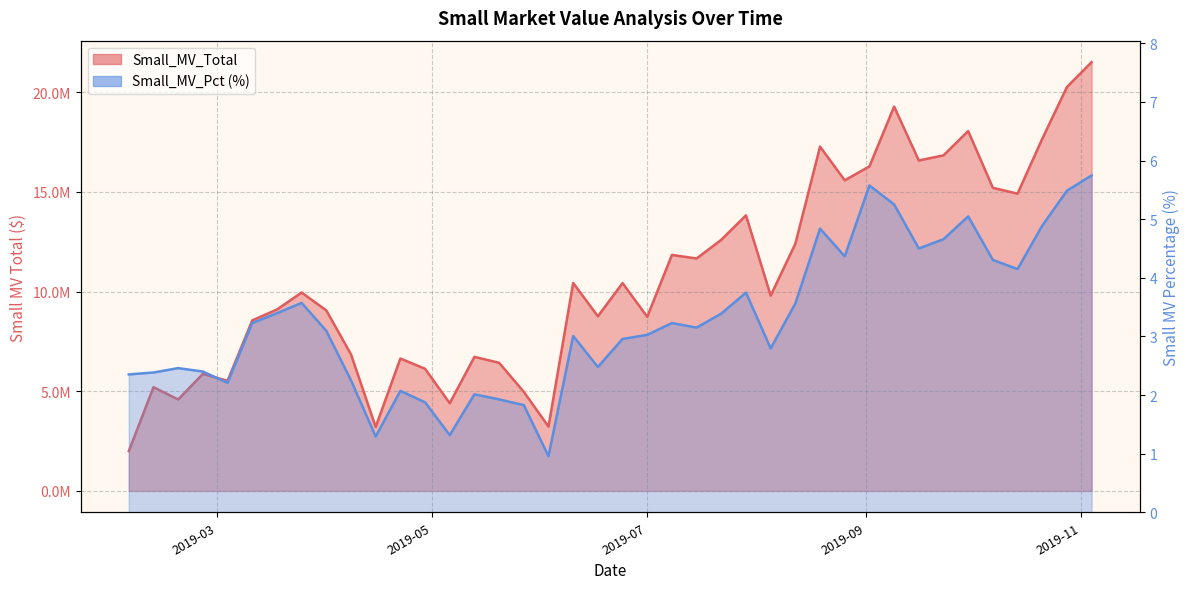

Does the chart display data point markers on the line(s)?

No